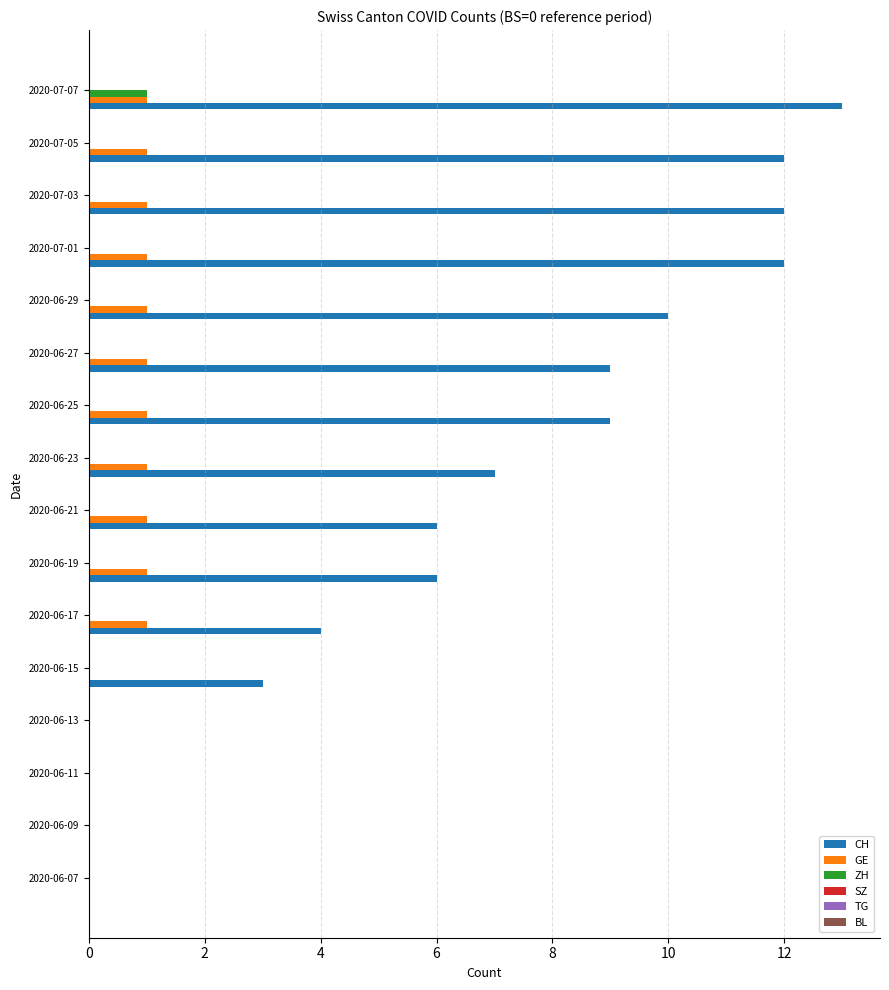

At which category does the chart reach its peak across all series?

2020-07-07